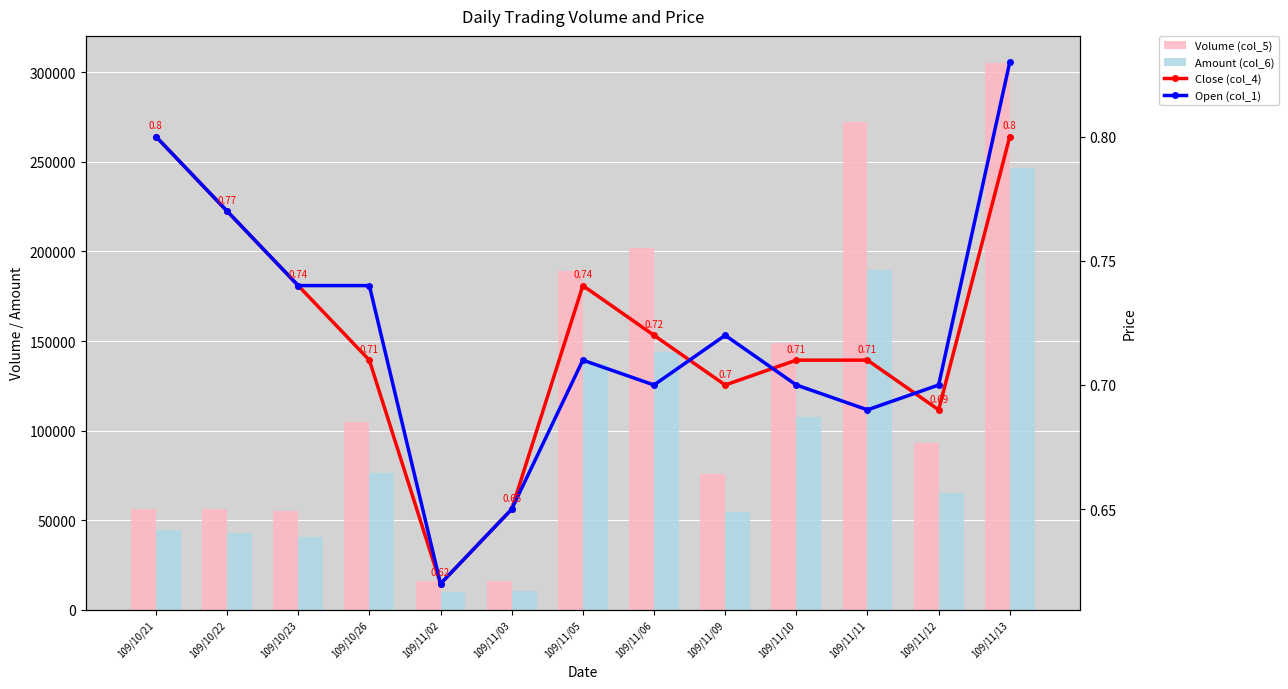

What is the sum of the Amount (col_6) values at 109/11/12 and 109/10/21?

109880.0